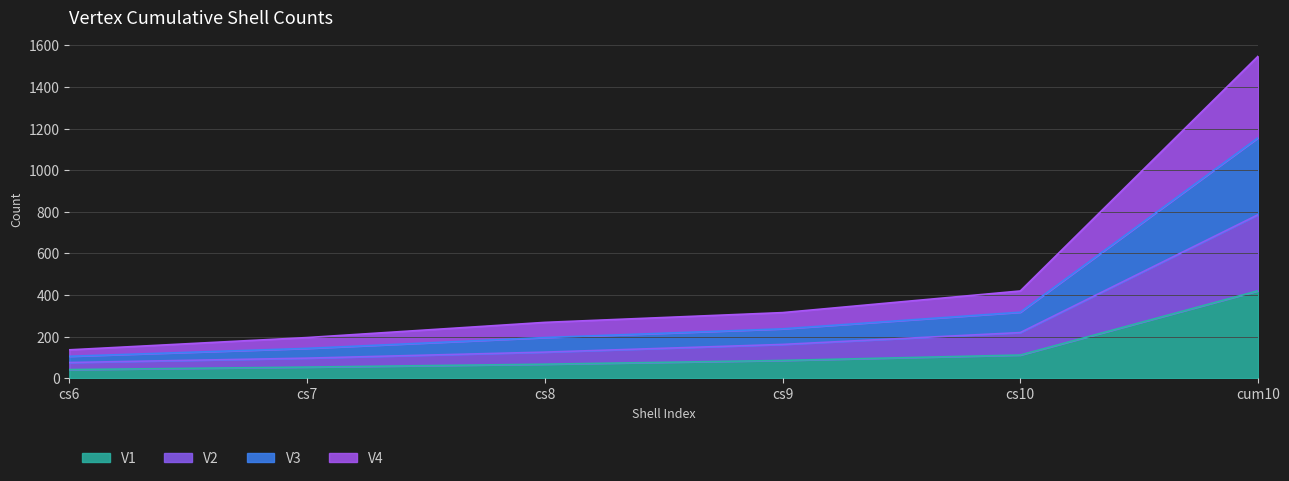

True or false: V3 has more than 1 interior local peaks.

False